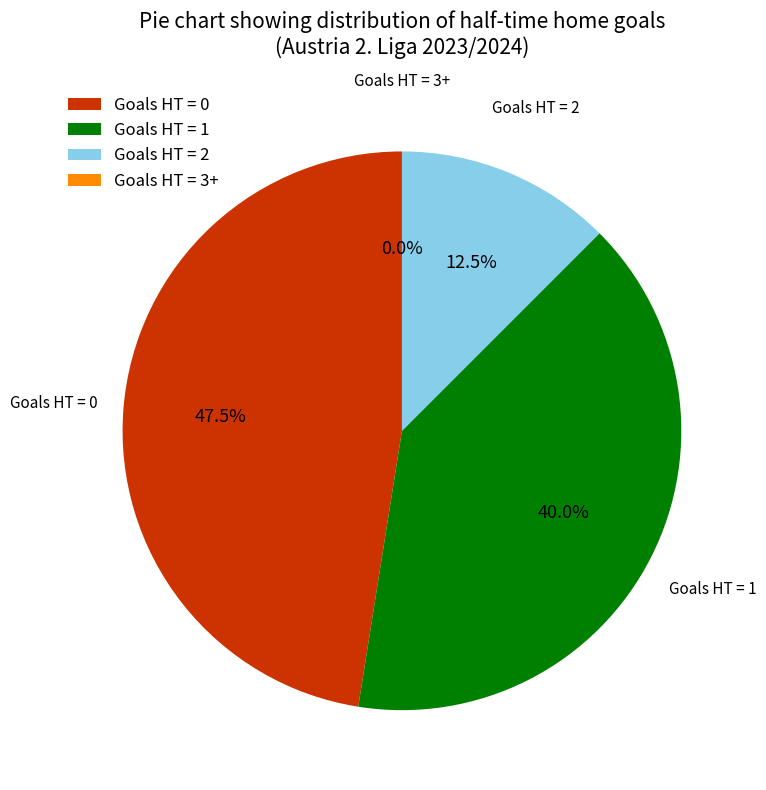

Which slice is the smallest?

3+